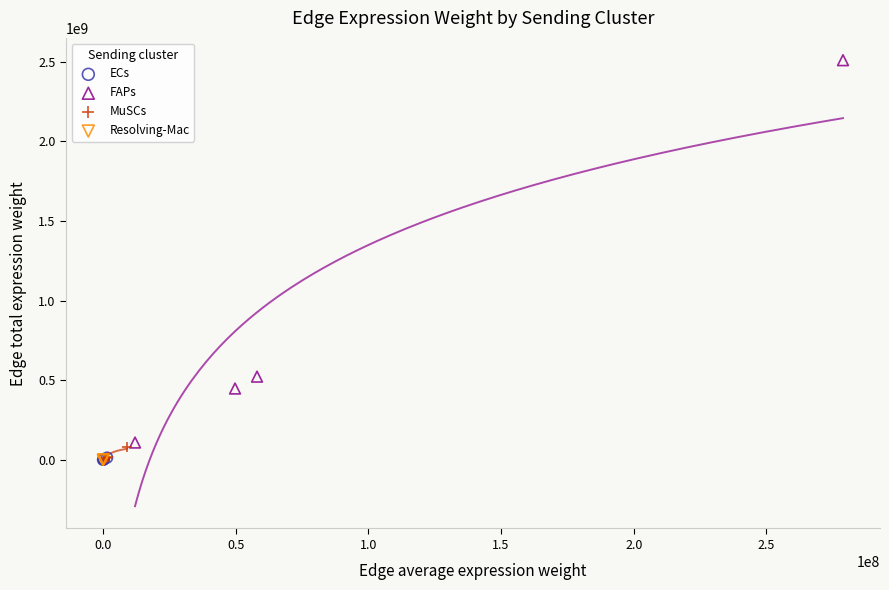

Which series has the widest spread of Y values?

FAPs